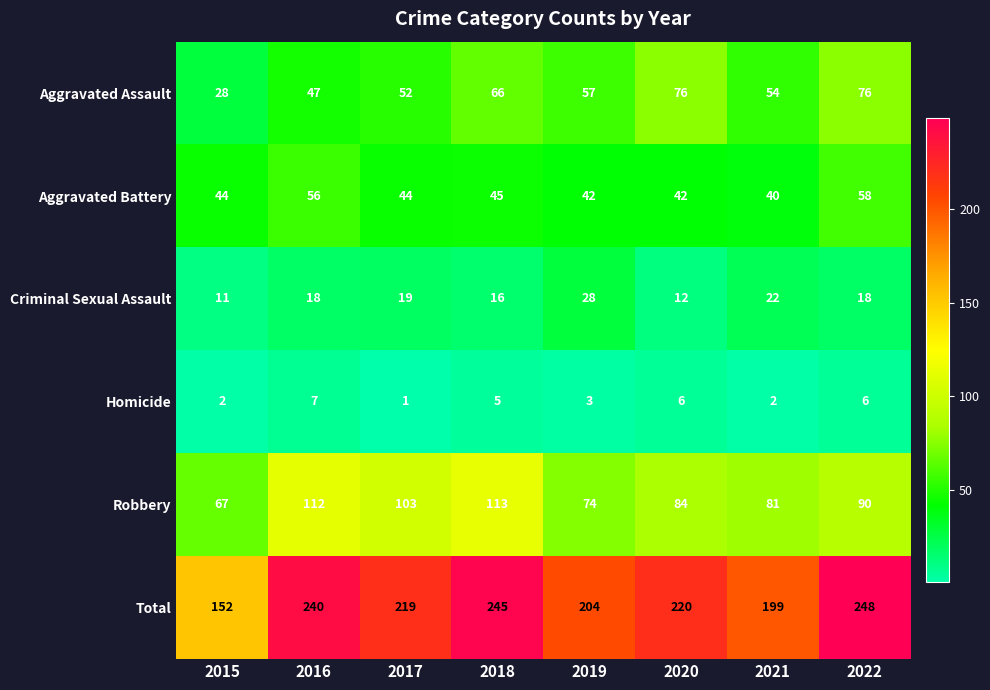

Which series changed the most between 2017 and 2020?

Aggravated Assault